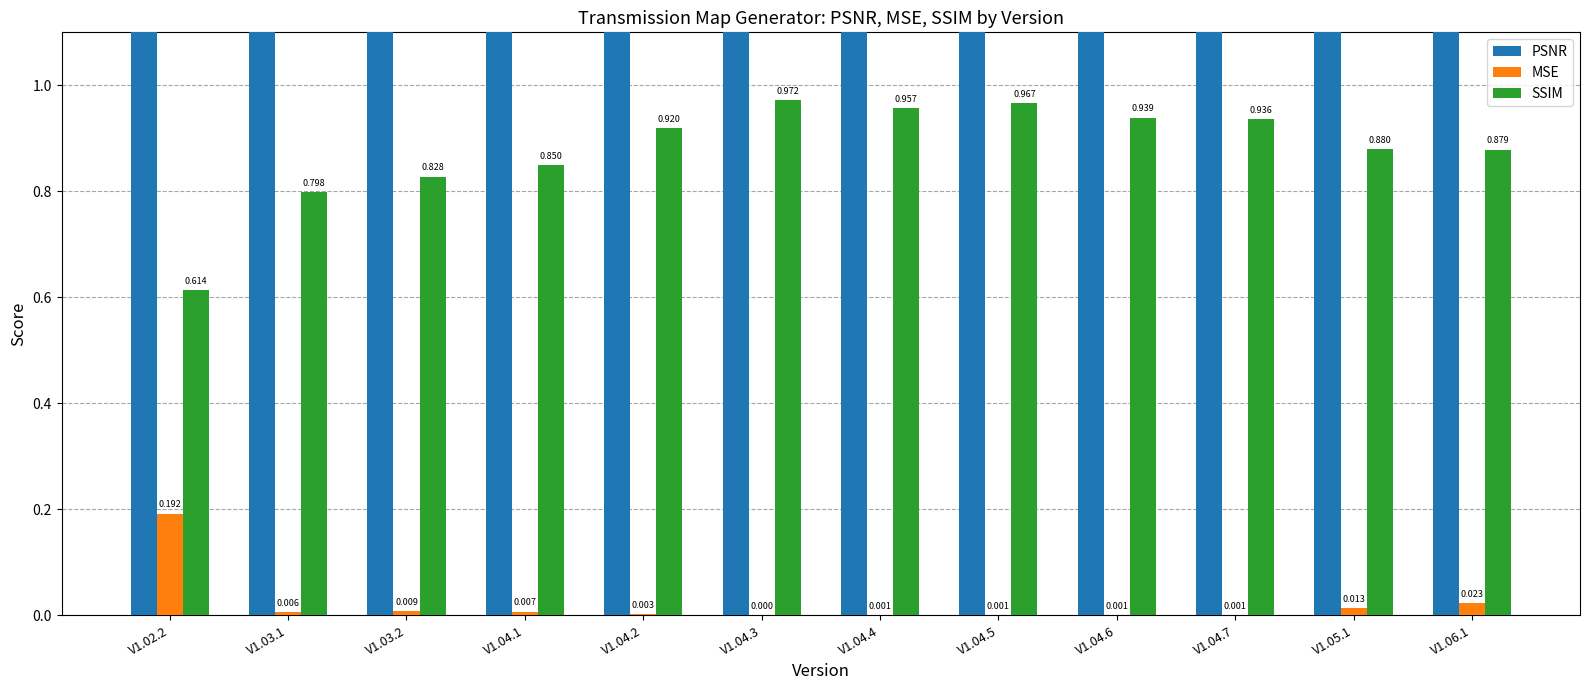

What is the label of the 9th bar from the left?

V1.04.6